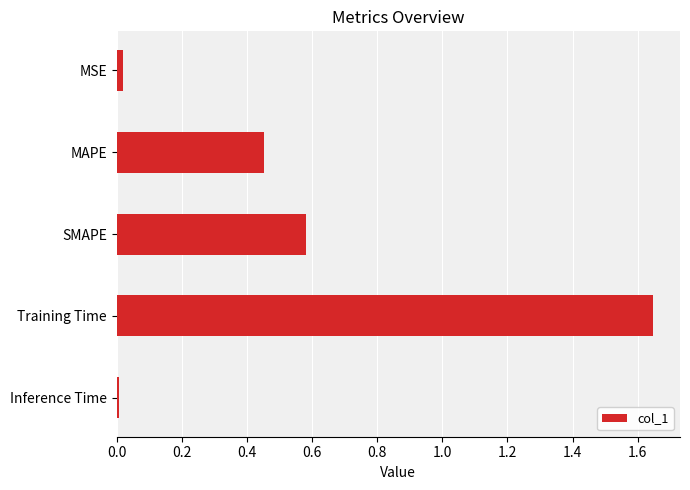

Is it true that the value at SMAPE is 0.6?

True